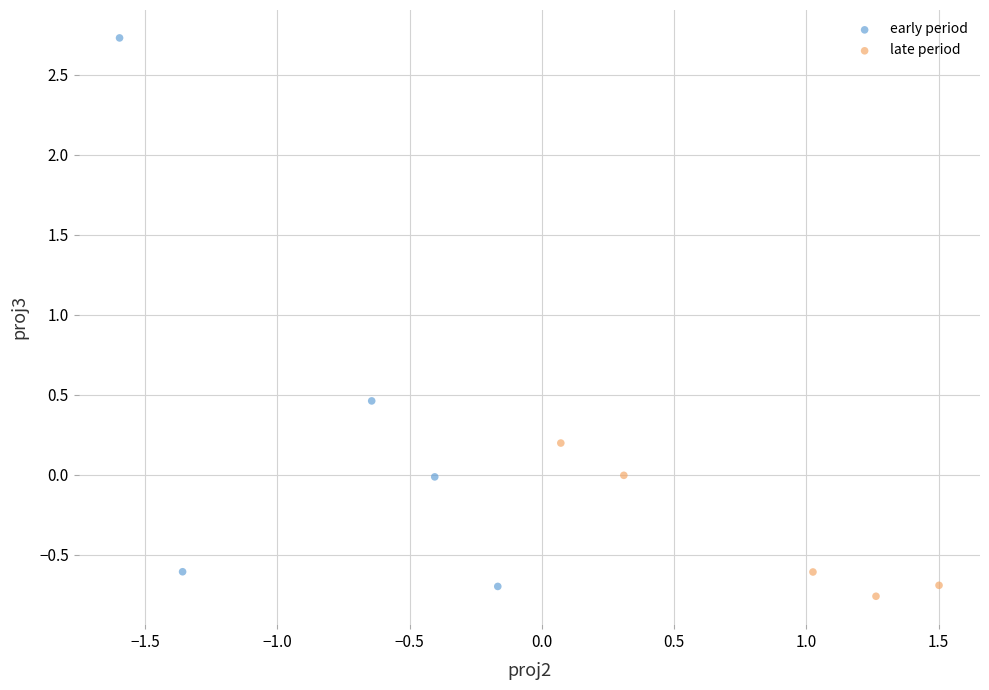

What are all the series names shown in the legend?

early period, late period